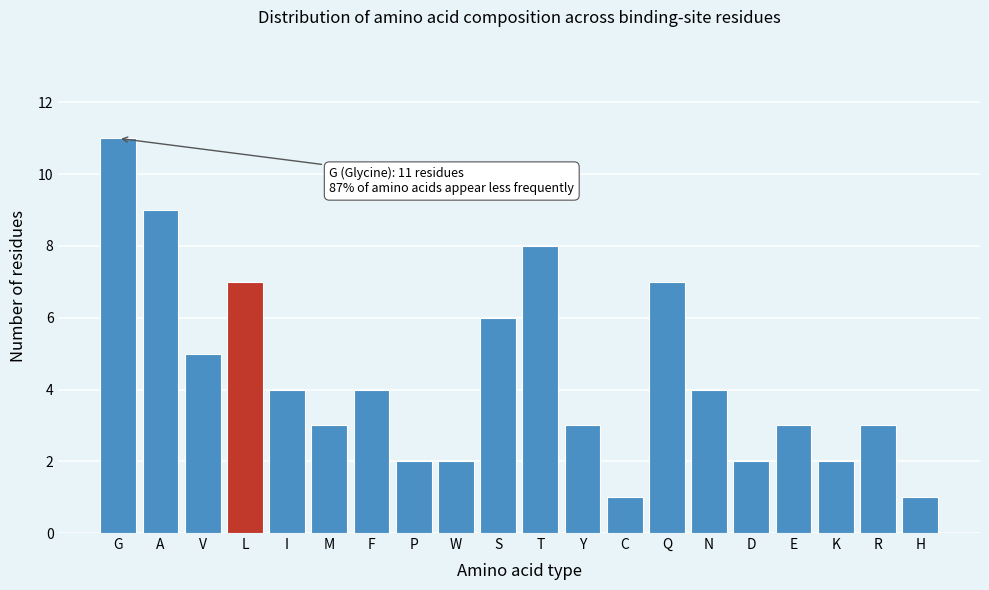

Reading left to right, what are all the values shown in this chart?

11	9	5	7	4	3	4	2	2	6	8	3	1	7	4	2	3	2	3	1